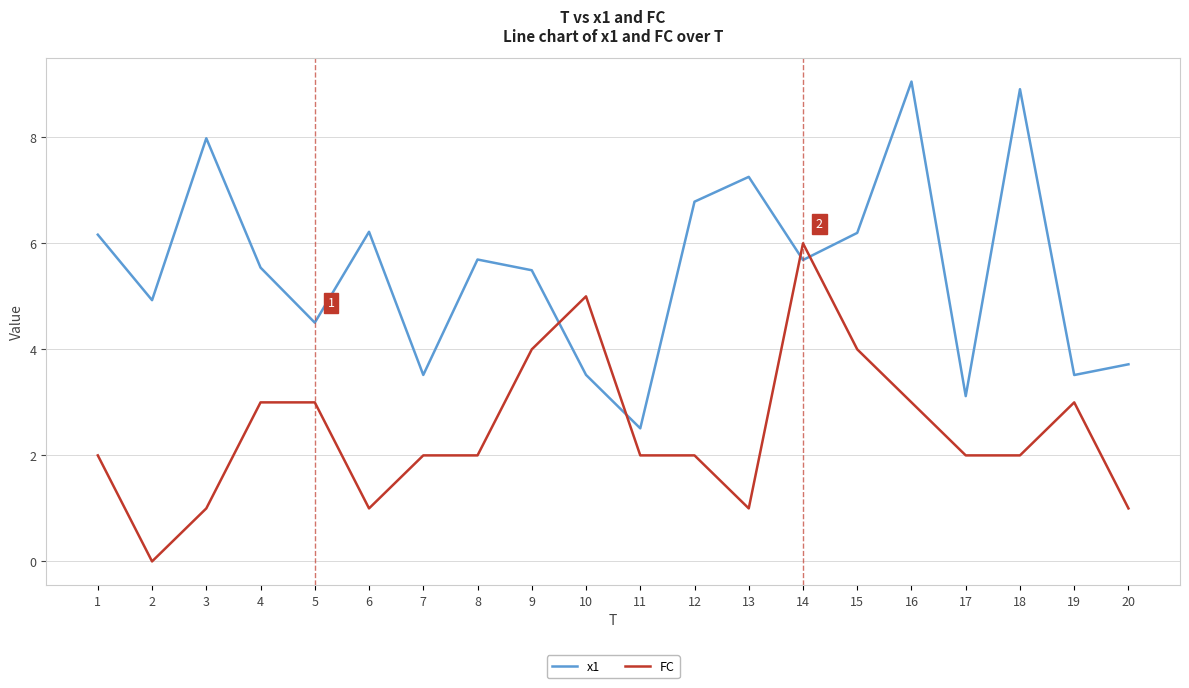

At 9, list the series in order from largest to smallest.

x1, FC